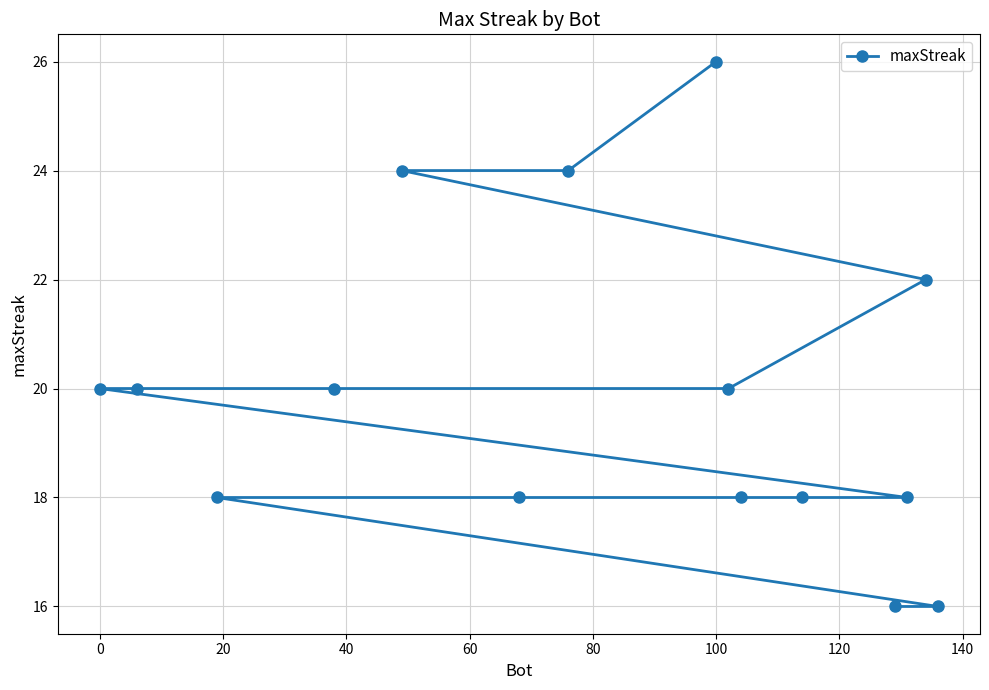

What is the value of the 5th point from the left?

20